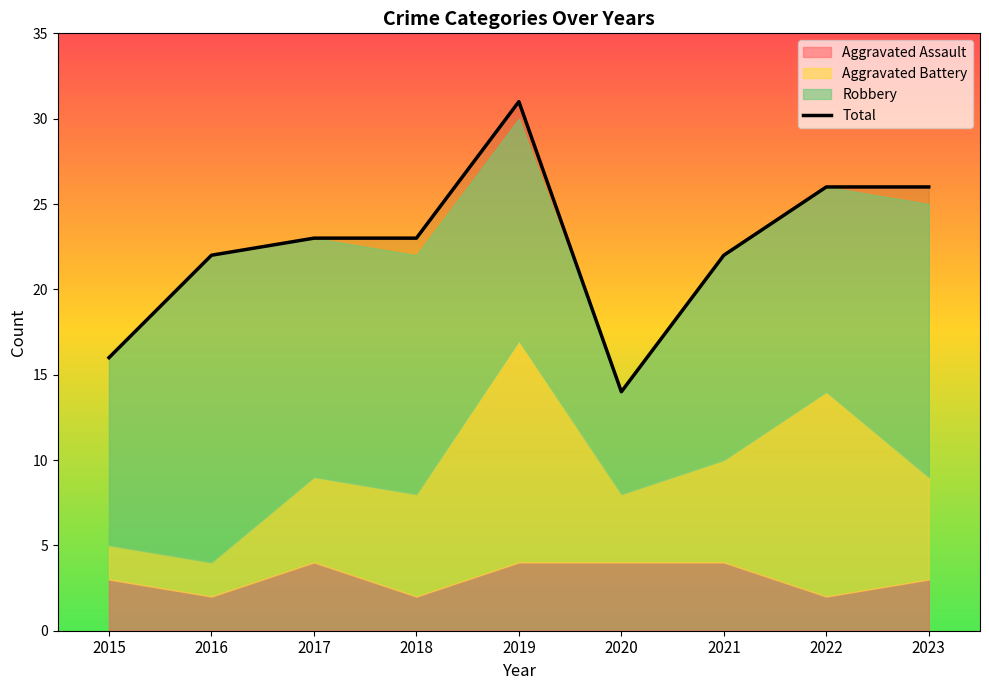

What is the maximum value shown in the chart?

31